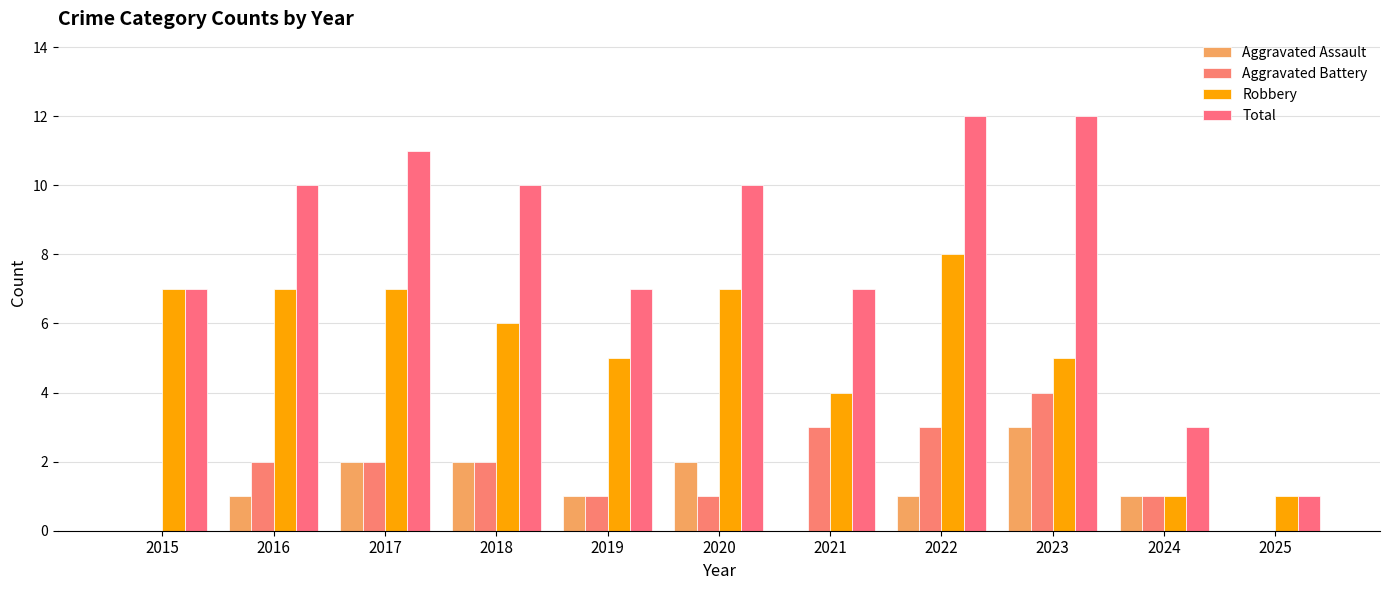

Does the chart contain stacked bars?

No